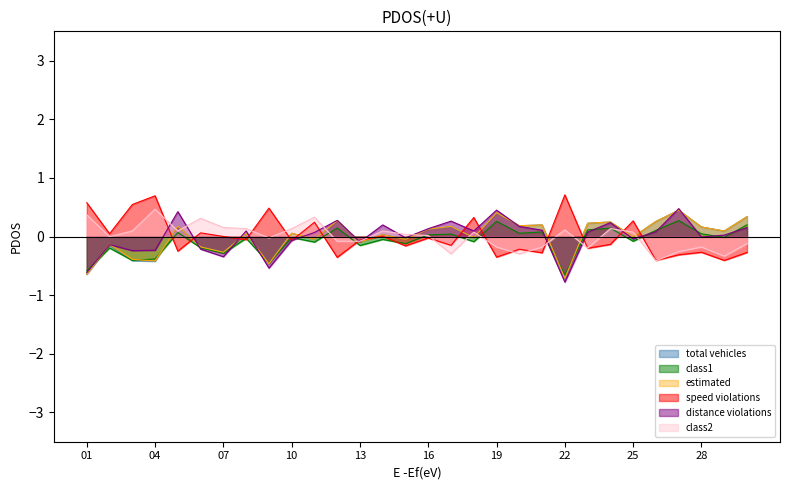

True or false: distance violations has a value of -0.8 at 22.

True